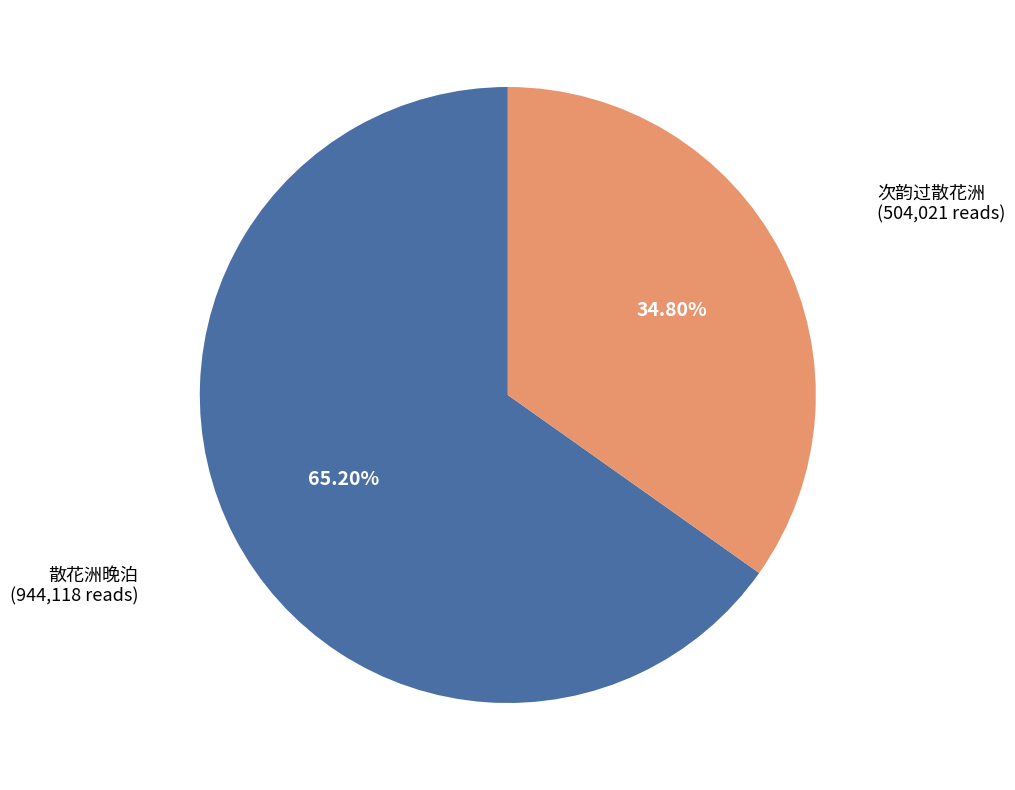

Is there a majority slice in this chart?

Yes